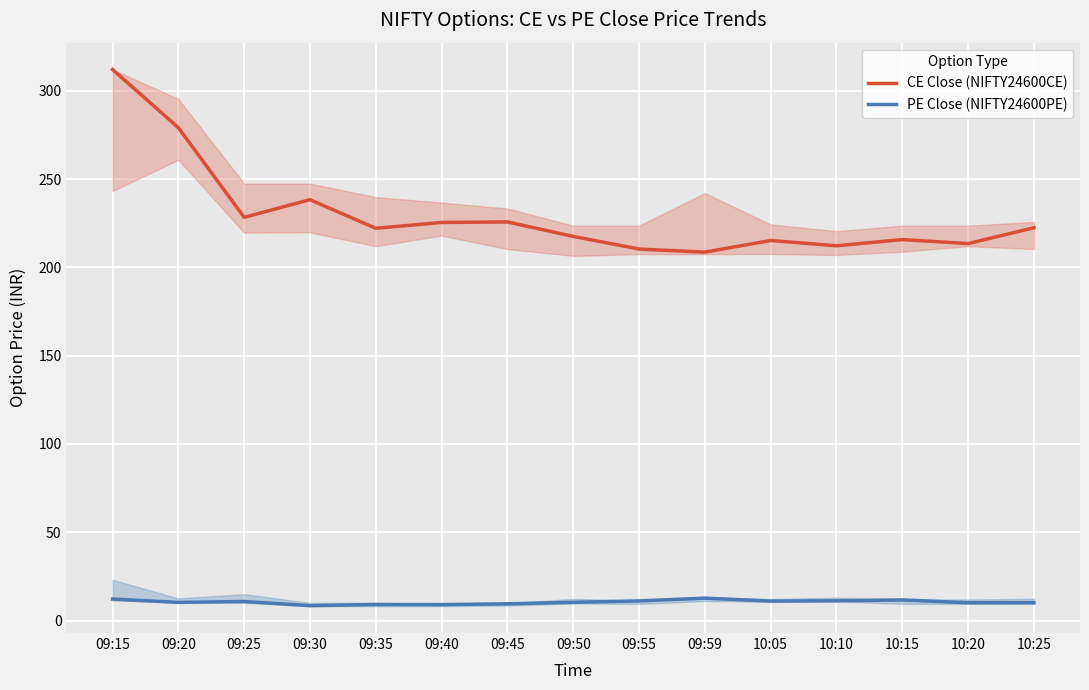

Where is the first local maximum for CE Close (NIFTY24600CE)?

09:30